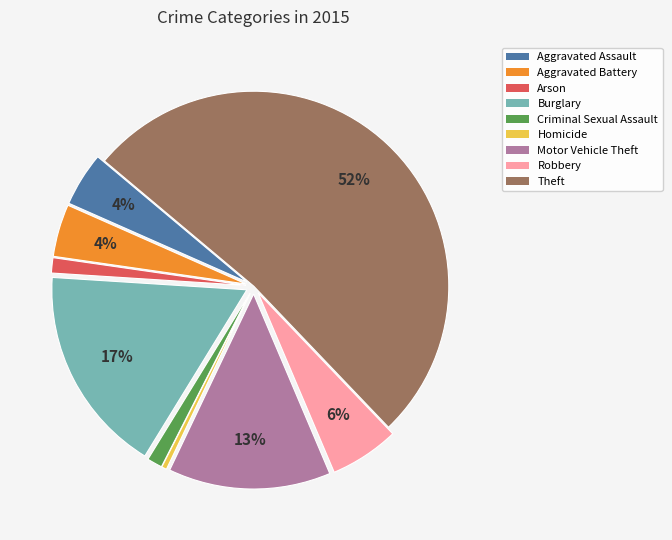

How many segments does this pie chart have?

9